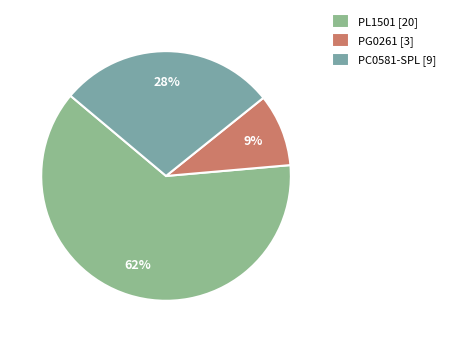

What percentage is the PL1501 slice, to the nearest percent?

62%